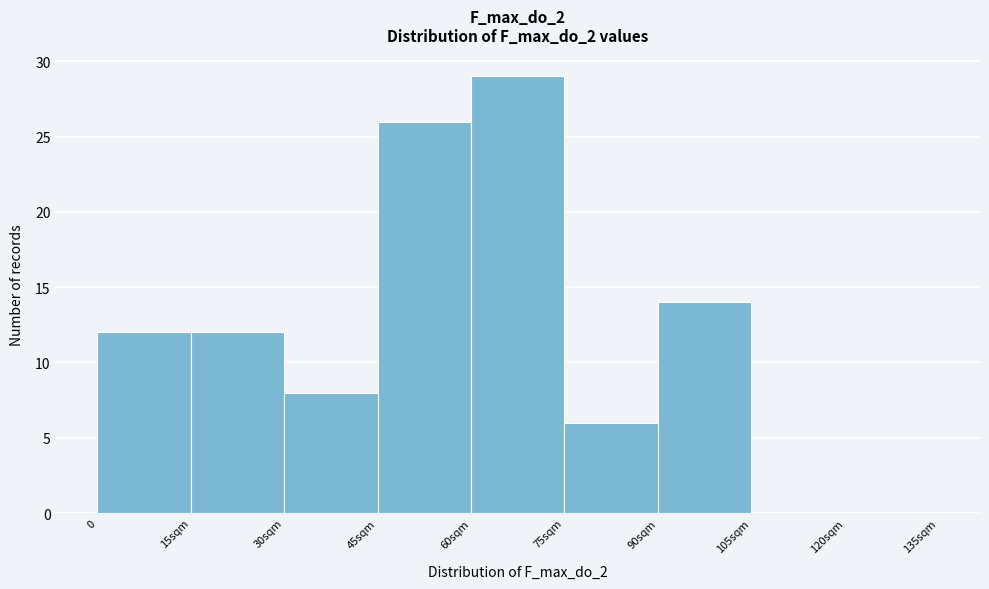

Reading left to right, extract all data points from this chart.

0=12	15sqm=12	30sqm=8	45sqm=26	60sqm=29	75sqm=6	90sqm=14	105sqm=0	120sqm=0